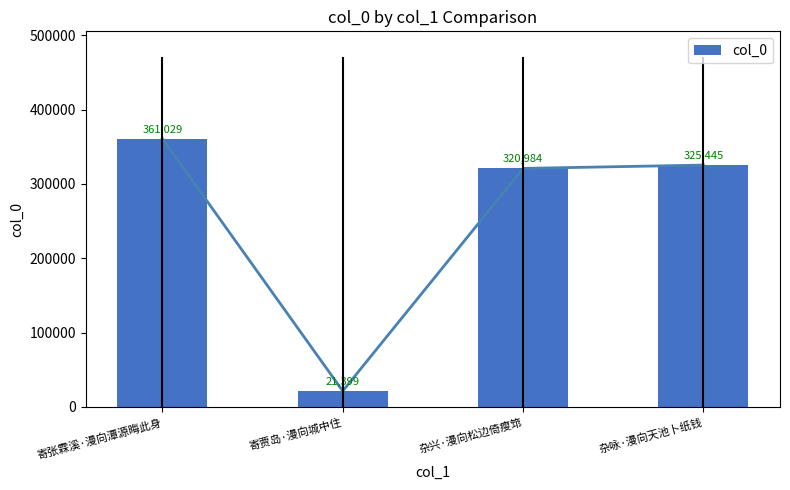

The chart shows a value of 361029 at 寄张霖溪·漫向潭源晦此身. True or false?

True